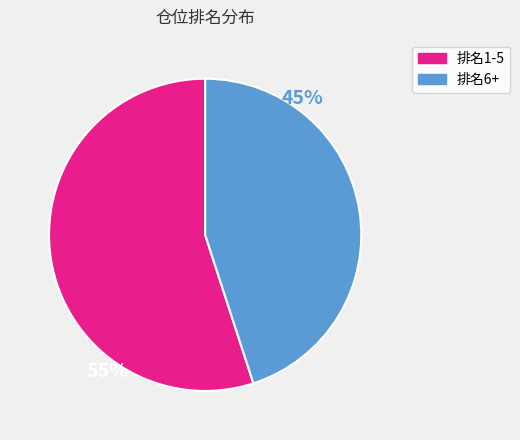

Is there any slice that represents more than half of the pie?

Yes